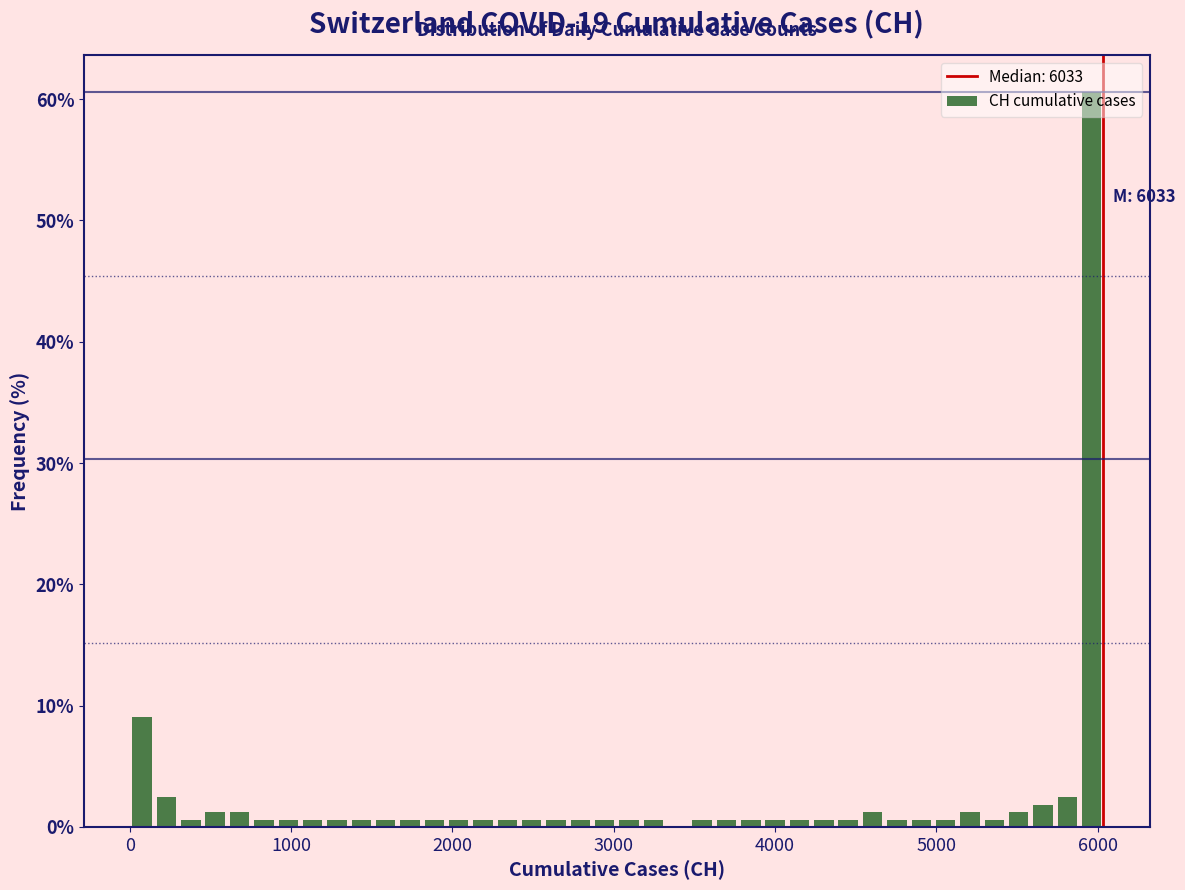

Read against the x-axis, roughly where is the centre of the tallest bar?

6000